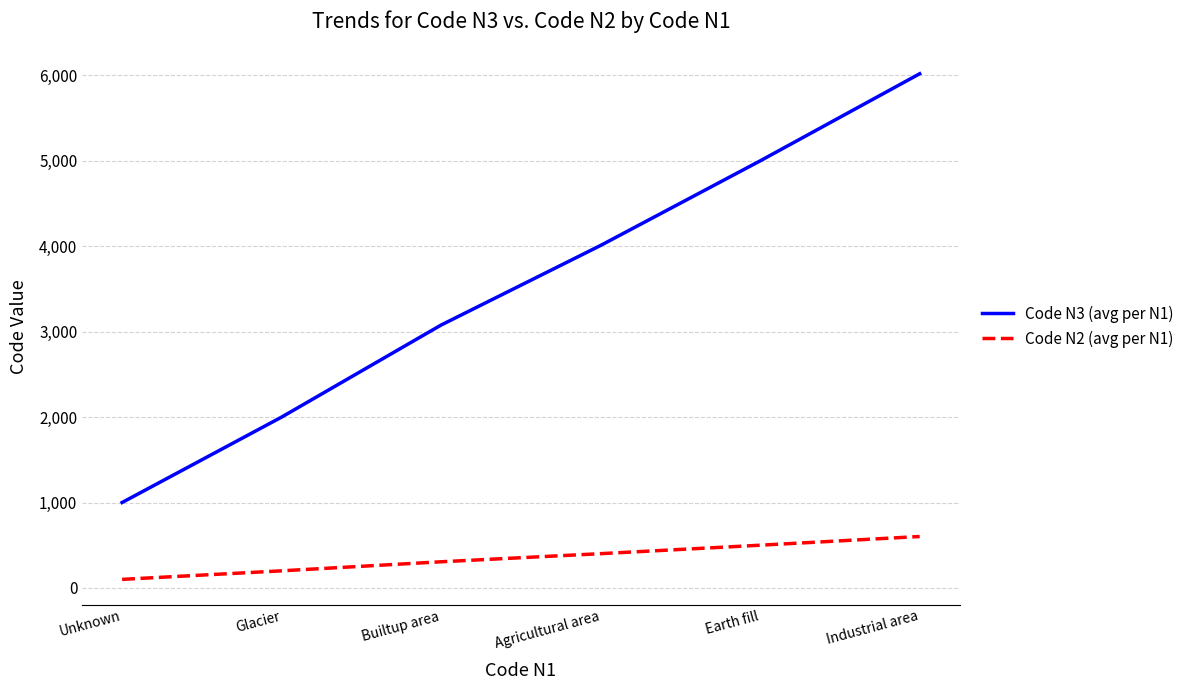

Is this an area chart (filled region under the line)?

No